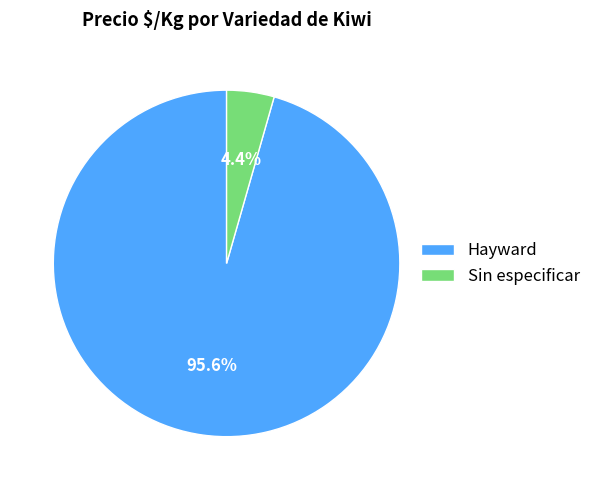

How much of the chart is everything except Hayward?

4.4%